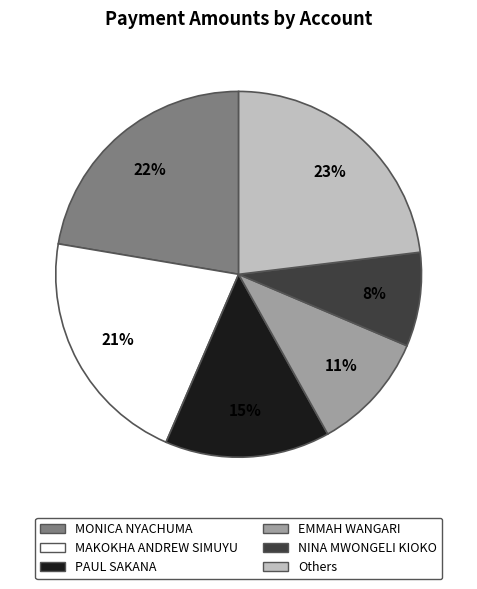

Is there a majority slice in this chart?

No